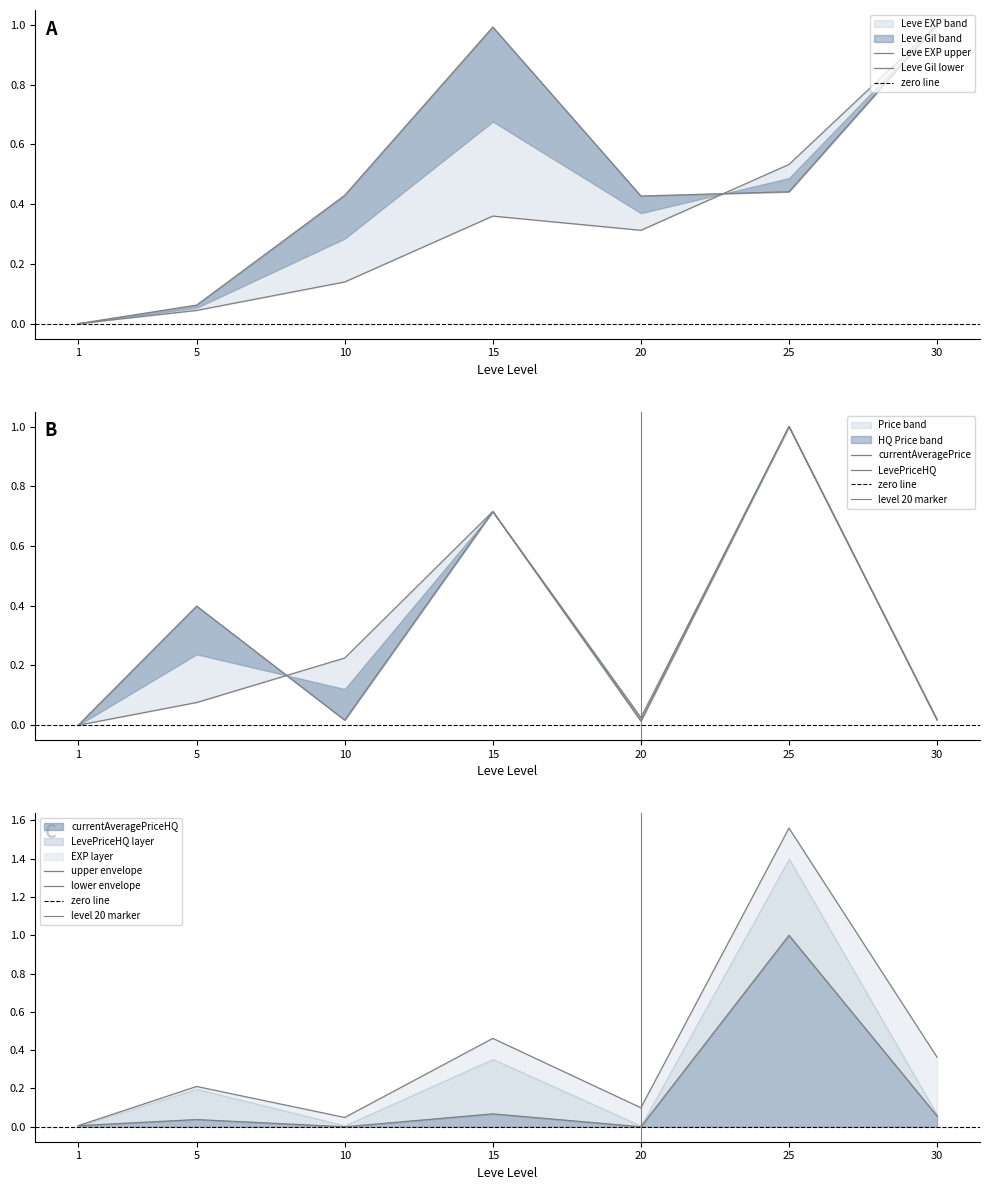

Is the value of currentAveragePriceHQ at 20 greater than the value of currentAveragePrice at 20?

No